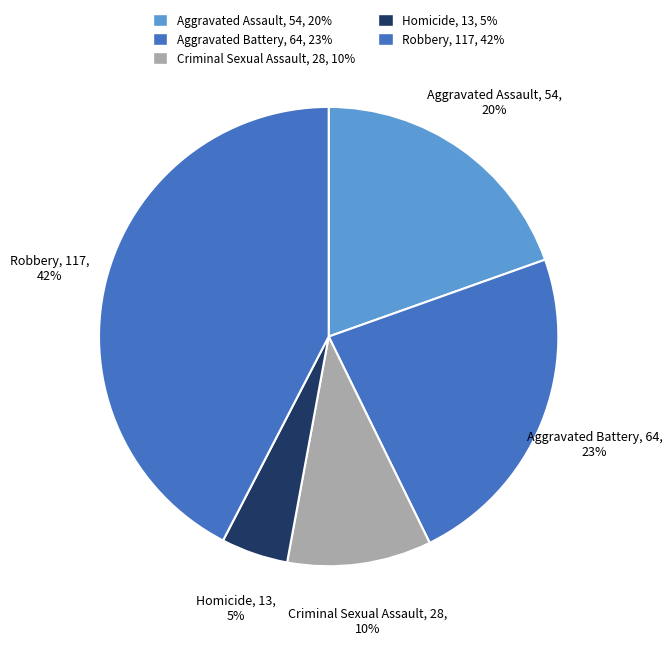

To the nearest percent, what is the average slice percentage?

20%